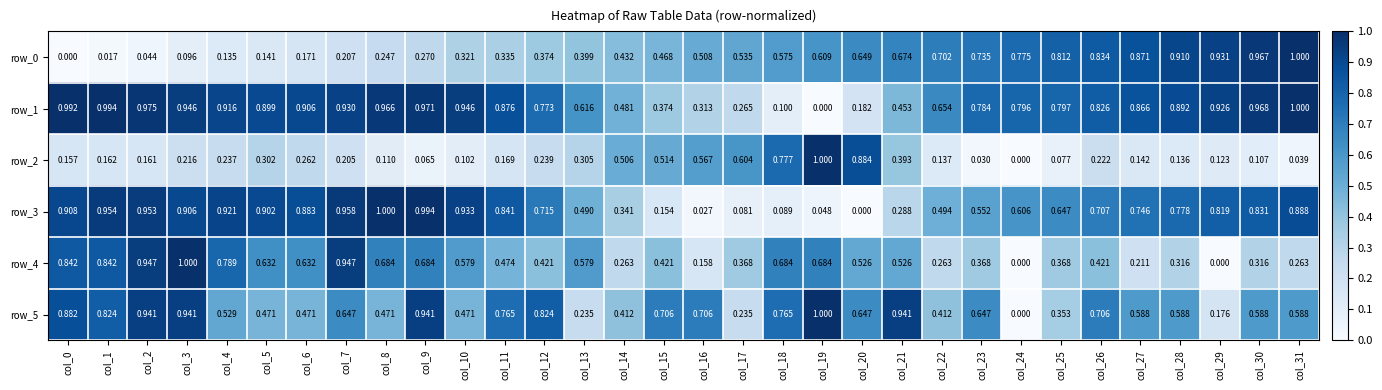

What is the difference between the maximum and second lowest values in the row_2 series?

1.0